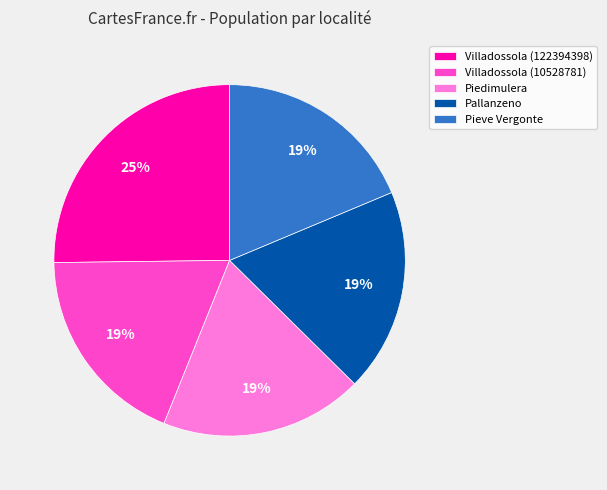

Combined, do Pieve Vergonte and Piedimulera account for over 50%?

No